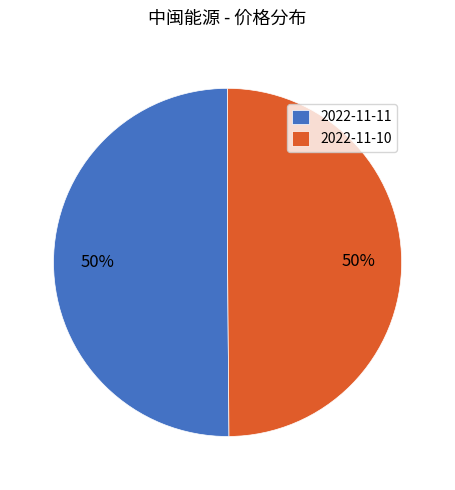

Is it true that 2022-11-11 is 50% of the pie?

True